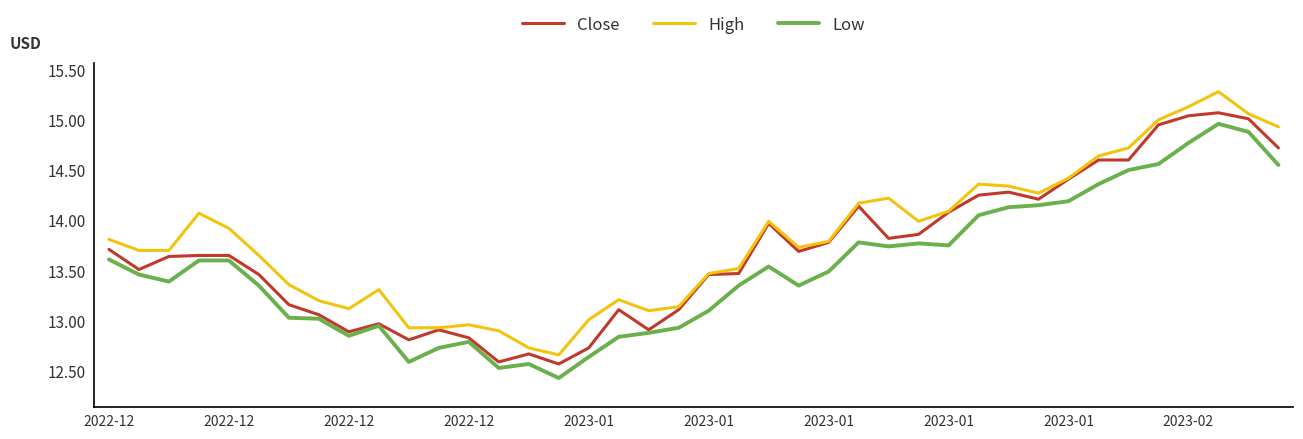

True or false: Low and High cross at least once.

False